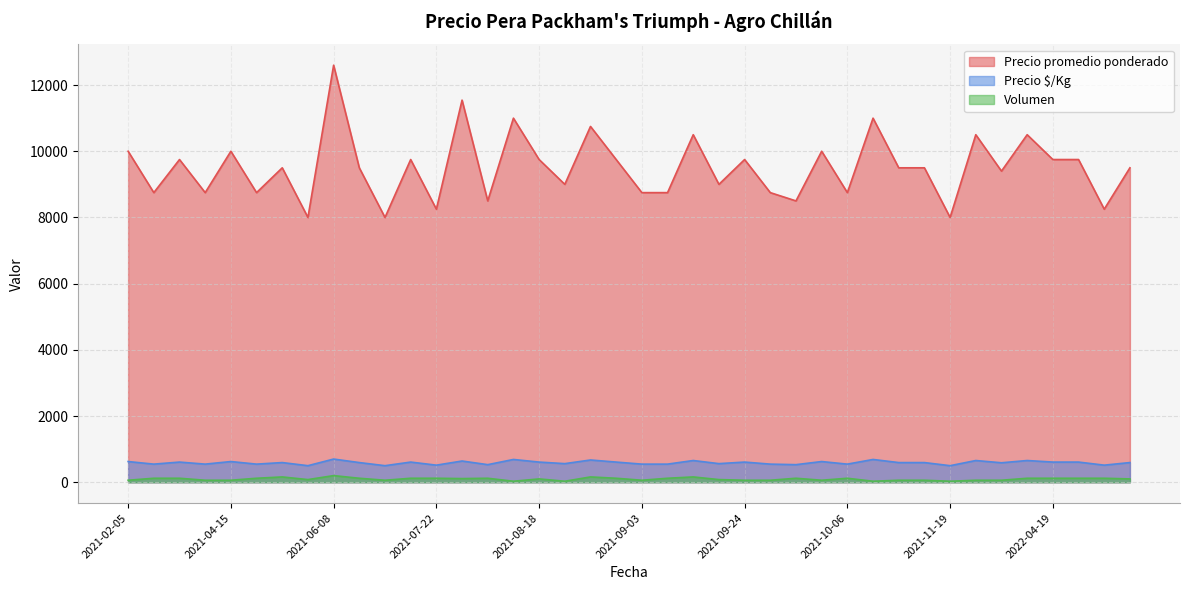

How many interior local peaks does the Volumen series have?

8